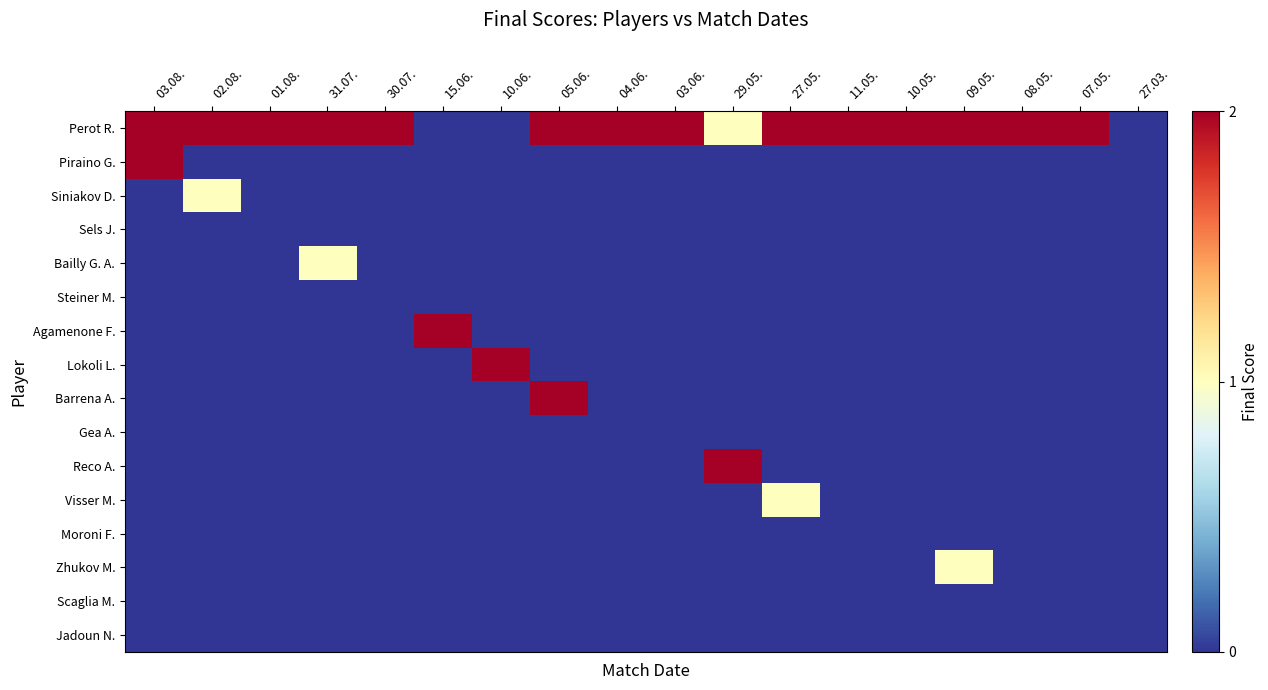

How many data points in Siniakov D. are above 0?

1